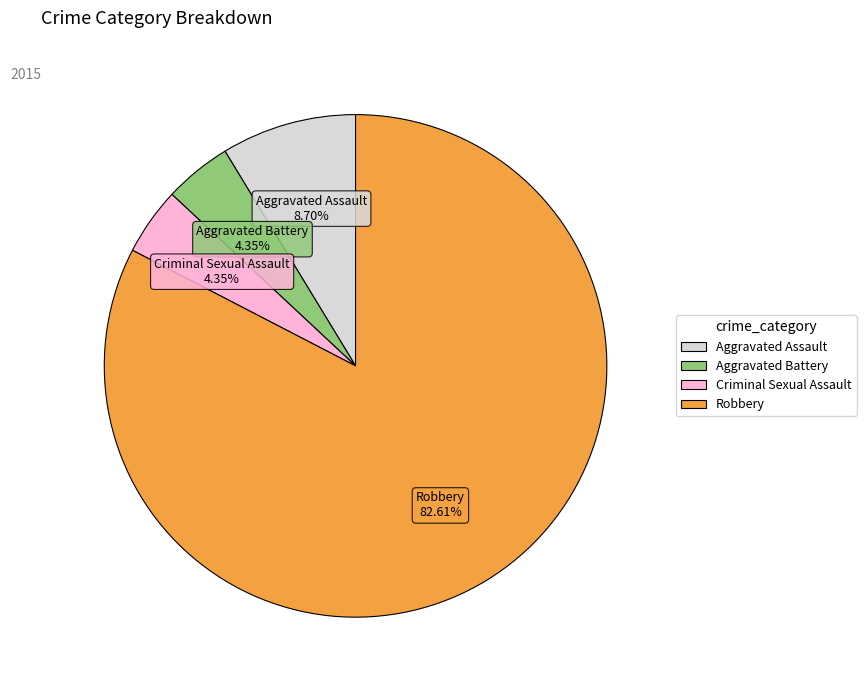

Is it true that Robbery is 83% of the pie?

True